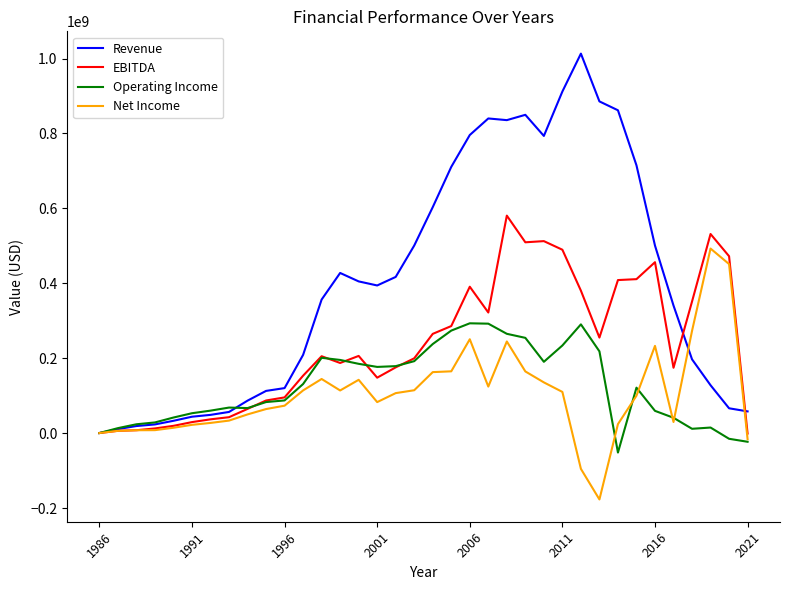

Which series has the largest total across all categories?

Revenue